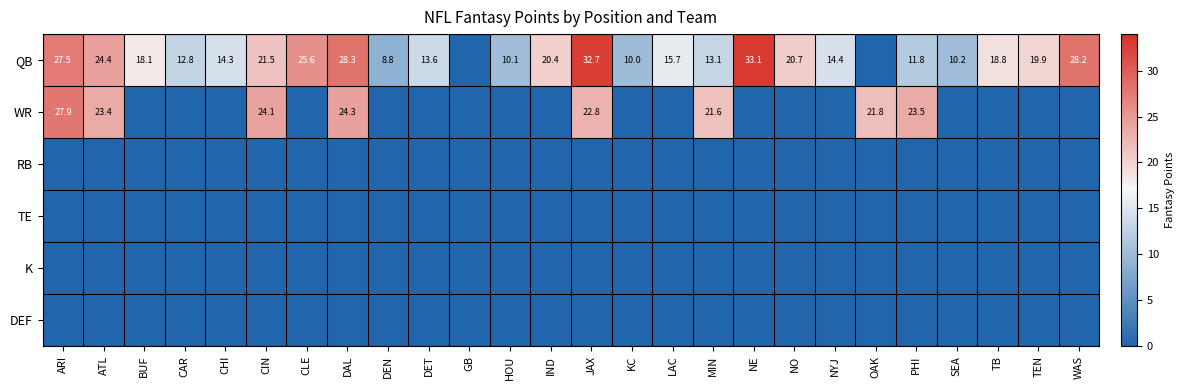

At how many categories does at least one series exceed 8?

25